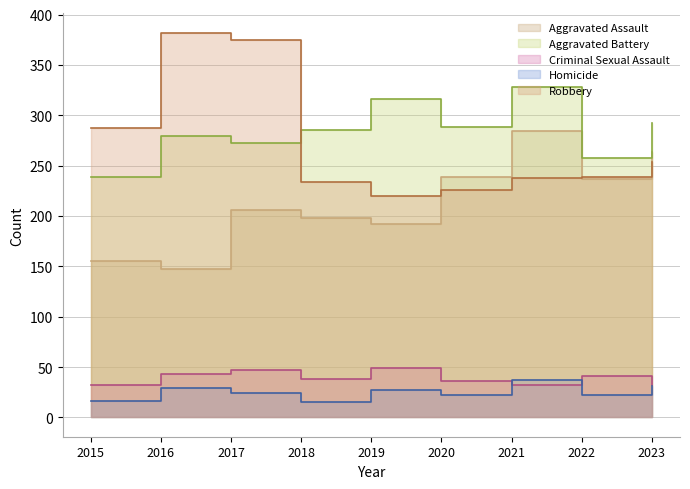

Reading right to left, list all the values displayed in this chart.

Aggravated Assault: 2023=264	2022=237	2021=284	2020=239	2019=192	2018=198	2017=206	2016=147	2015=155
Aggravated Battery: 2023=292	2022=258	2021=328	2020=288	2019=316	2018=285	2017=273	2016=279	2015=239
Criminal Sexual Assault: 2023=32	2022=41	2021=32	2020=36	2019=49	2018=38	2017=47	2016=43	2015=32
Homicide: 2023=31	2022=22	2021=37	2020=22	2019=27	2018=15	2017=24	2016=29	2015=16
Robbery: 2023=254	2022=239	2021=238	2020=226	2019=220	2018=234	2017=375	2016=382	2015=287